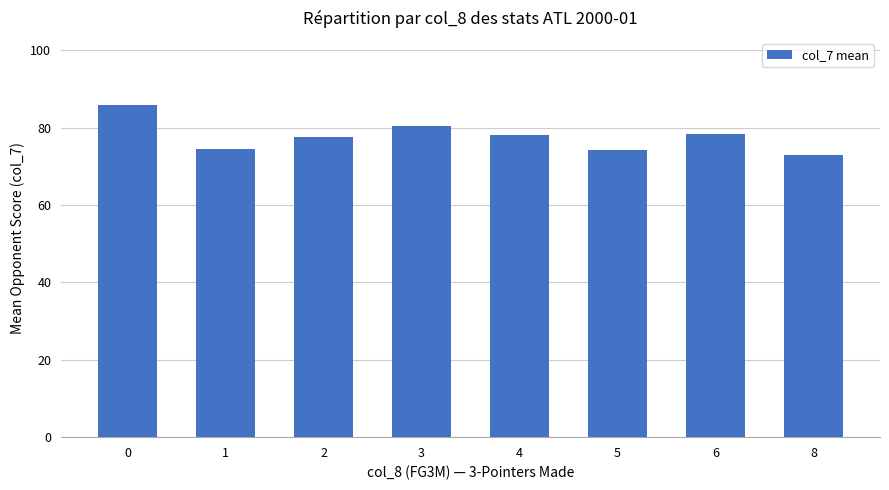

What is the change in value from 0 to 1?

-11.5